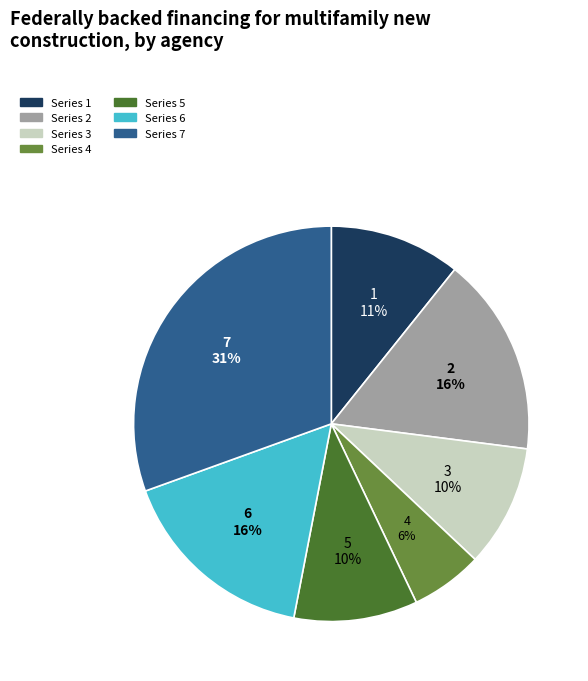

How many slices are in this pie chart?

7